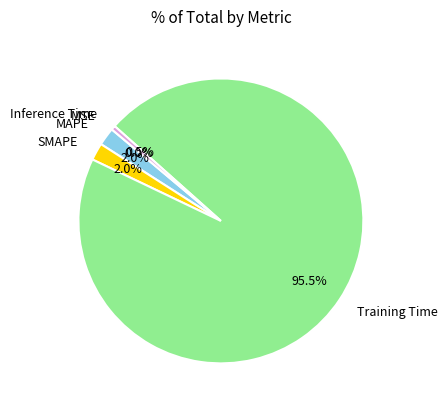

Is there any slice that represents more than half of the pie?

Yes